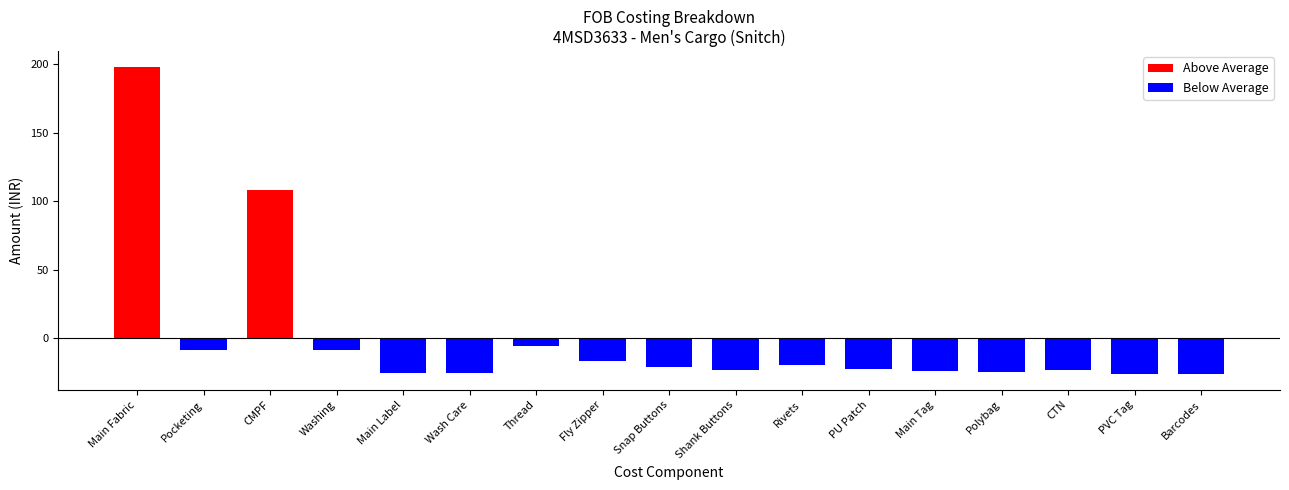

Are the bars horizontal?

No